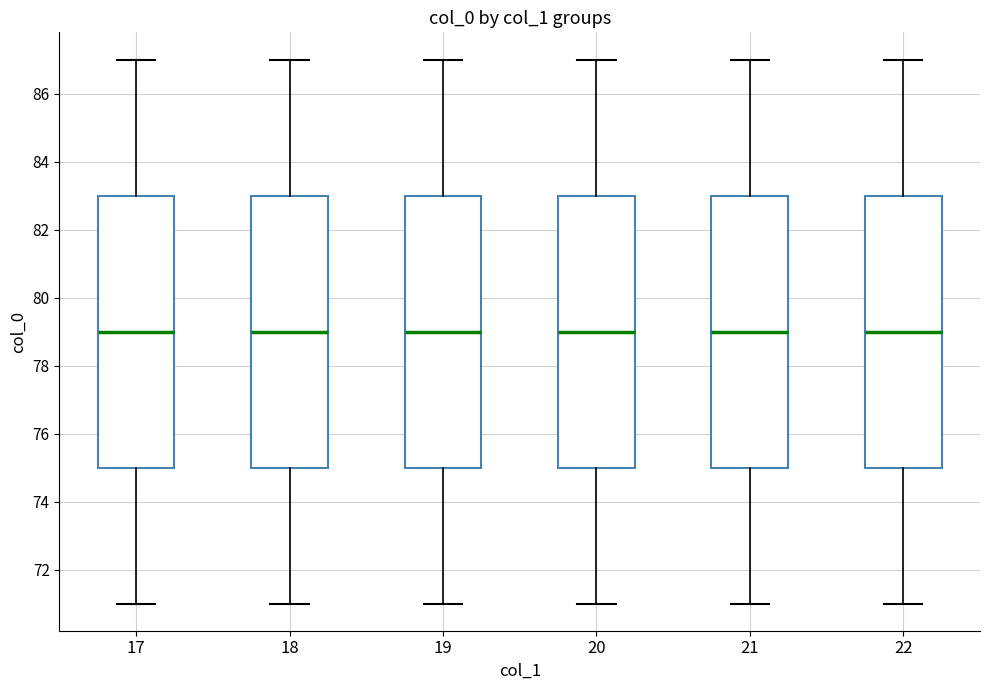

Where does the upper whisker of the box at x = 20 end on the y-axis? The values are not printed on the chart, so give them approximately, as read against the axis.

87